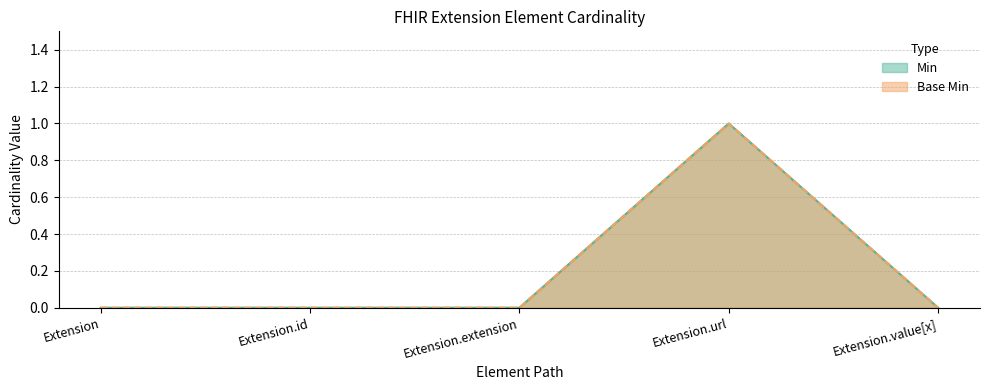

Reading right to left, what are all the values shown in this chart?

Min: Extension.value[x]=0	Extension.url=1	Extension.extension=0	Extension.id=0	Extension=0
Base Min: Extension.value[x]=0	Extension.url=1	Extension.extension=0	Extension.id=0	Extension=0